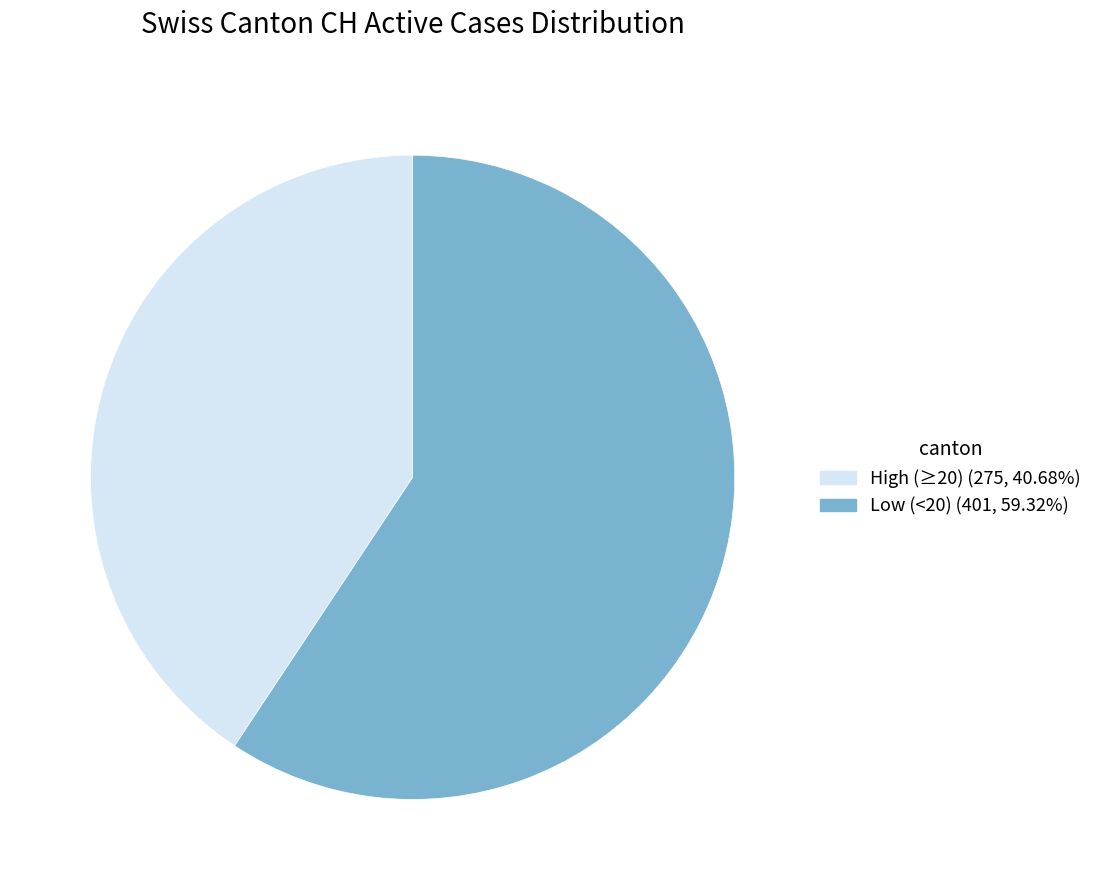

How many slices are in this pie chart?

2